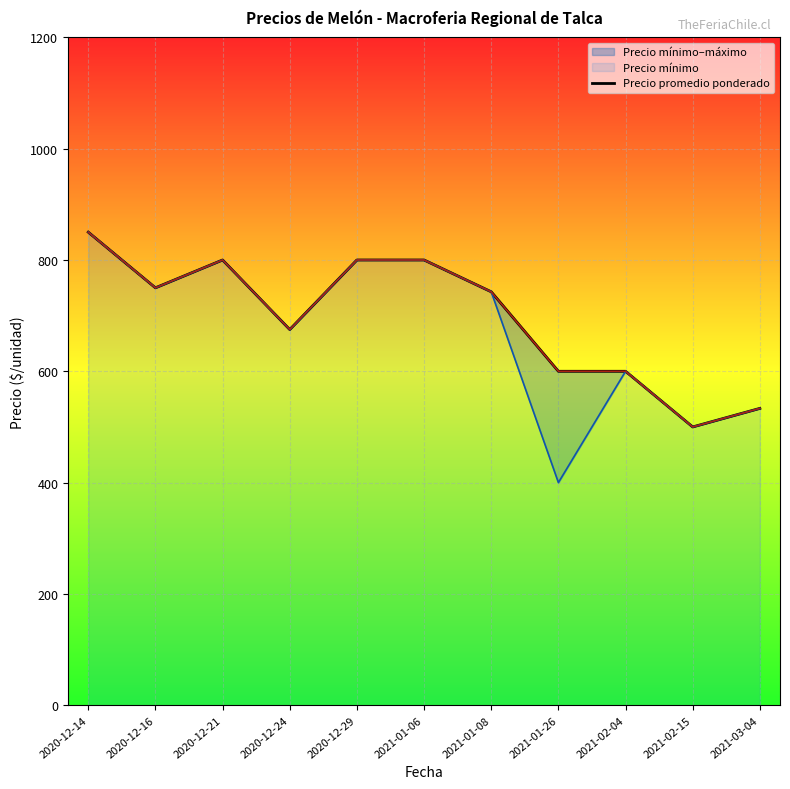

Is it true that the value at 2020-12-24 is 675.0?

True